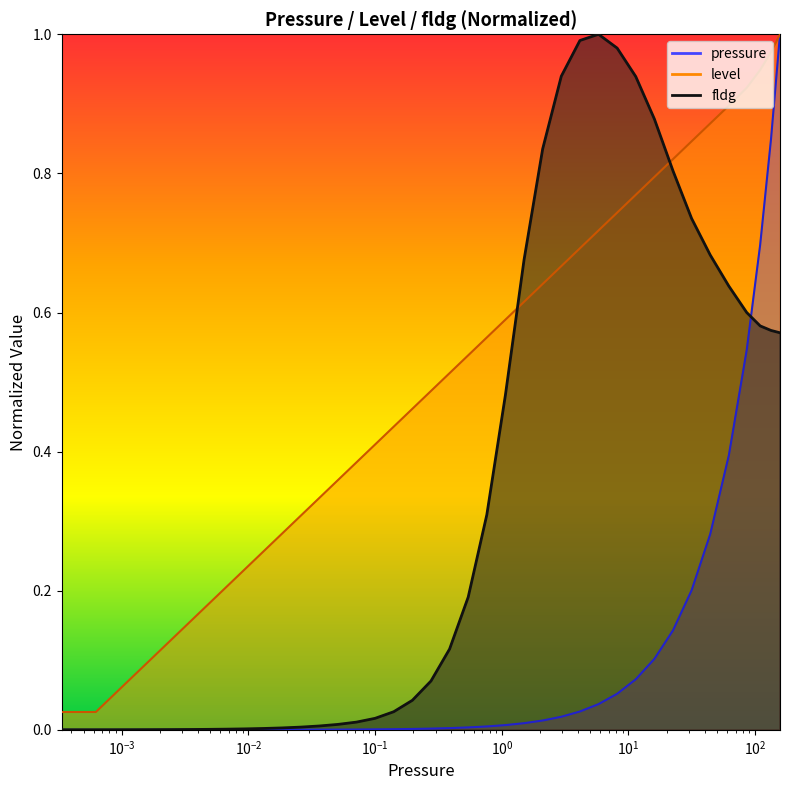

In fldg, how many points are higher than both neighbors (excluding endpoints)?

1